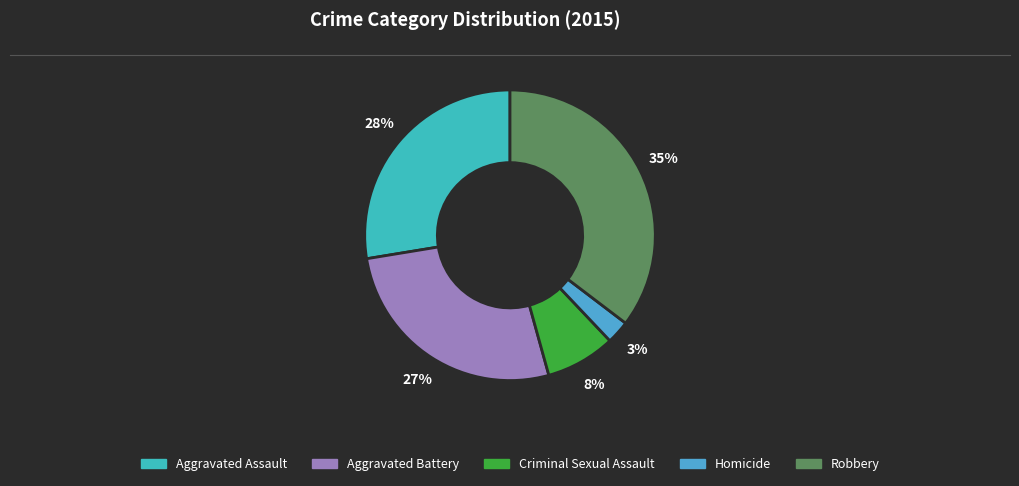

How many slices are in this pie chart?

5